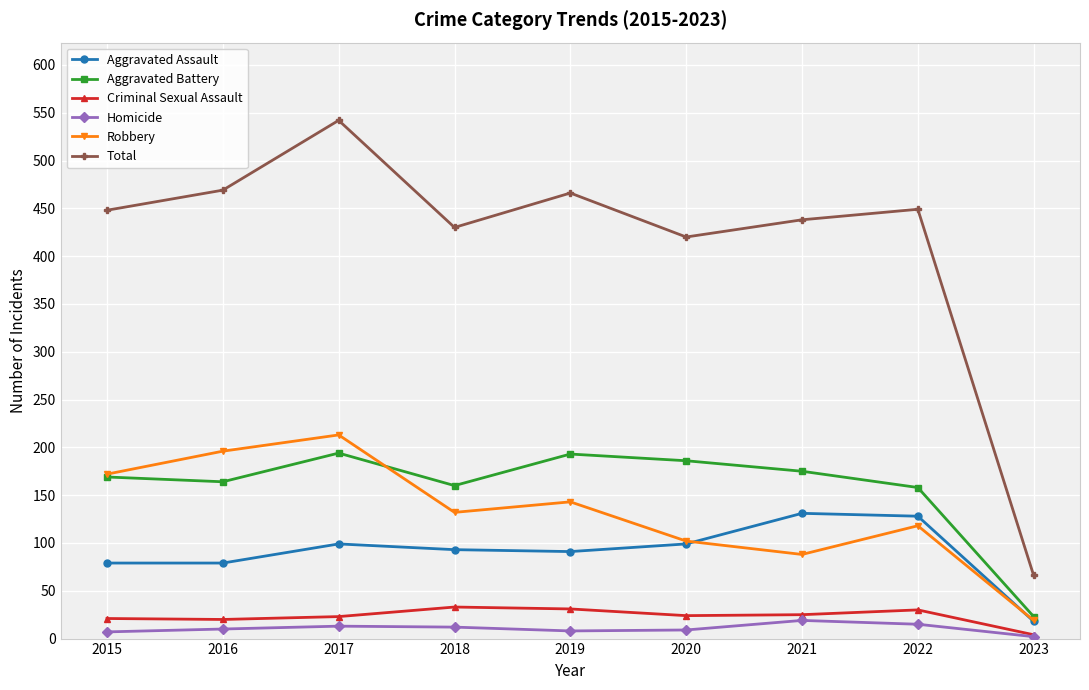

True or false: Total and Robbery intersect in this chart.

False